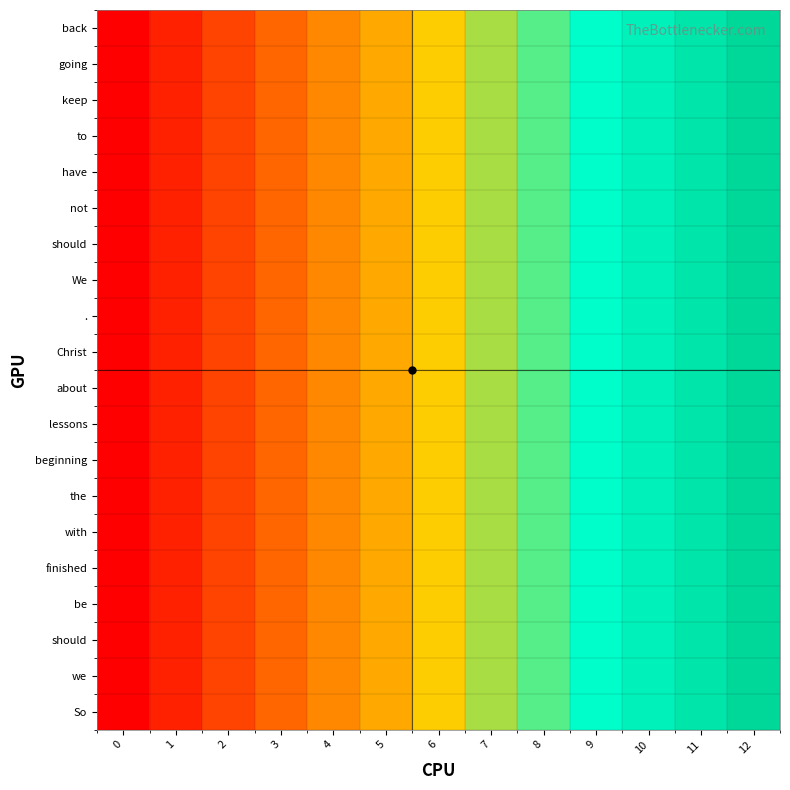

What is the total value across all series at 3?

60